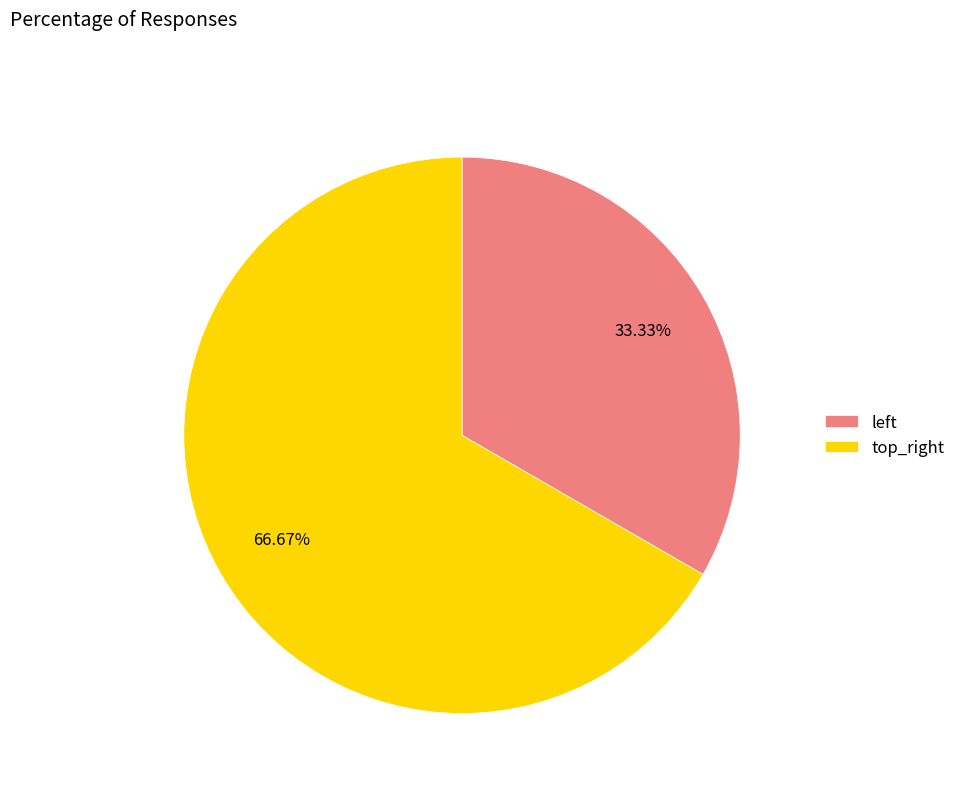

Which category has the biggest portion of the pie?

top_right